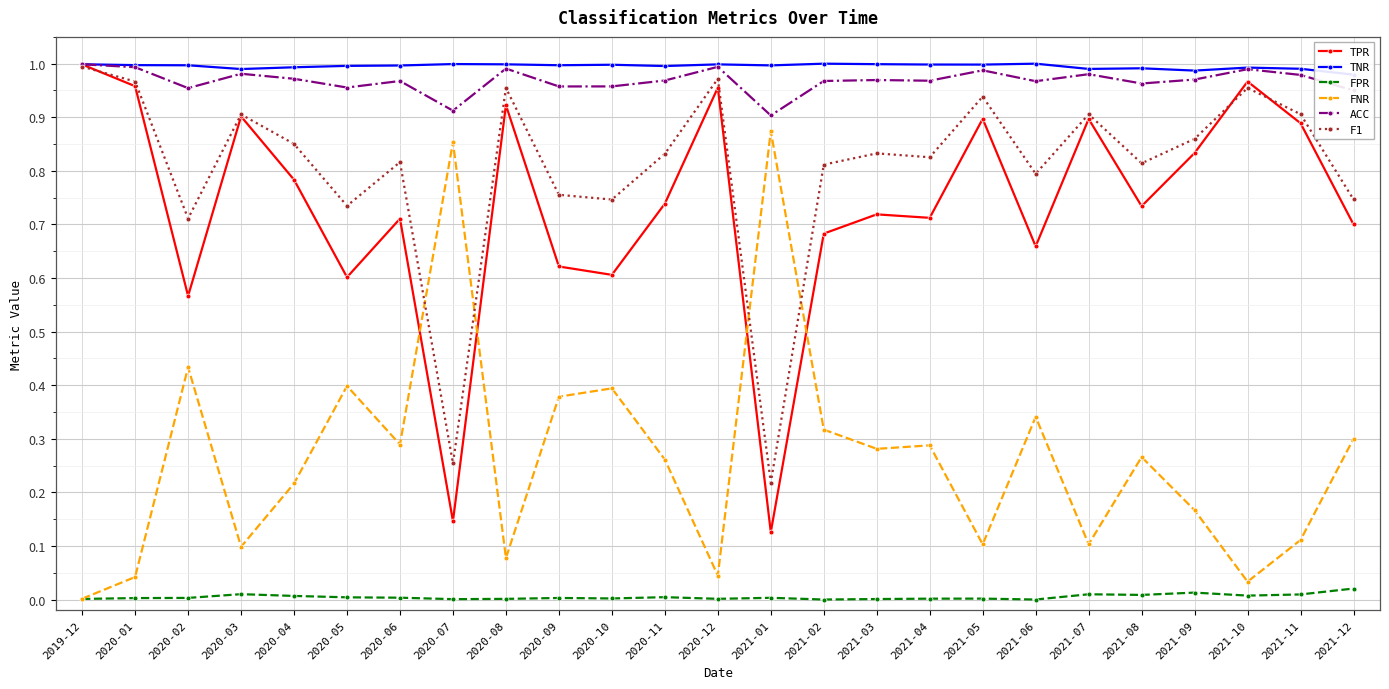

What position from the right is 2020-03?

22